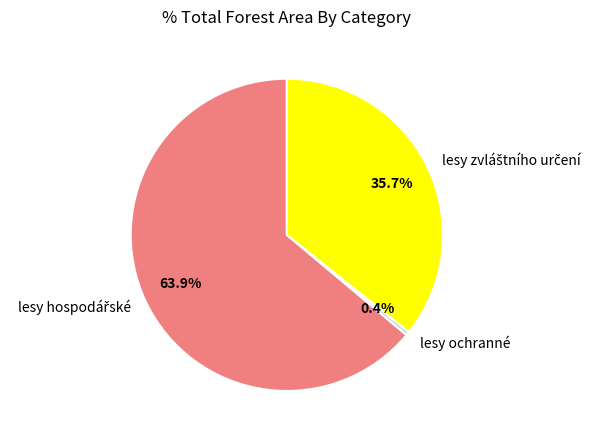

What is the smallest slice in the pie chart?

lesy ochranné